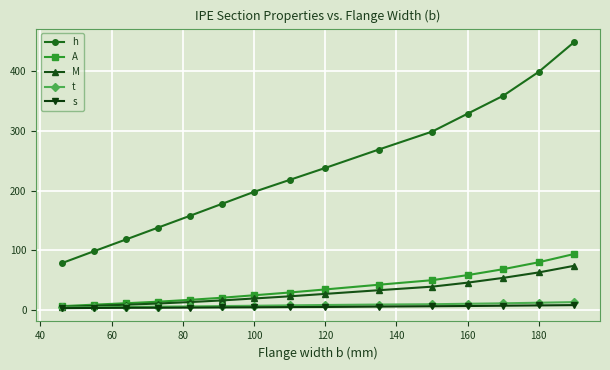

What is the maximum value for h?

448.5